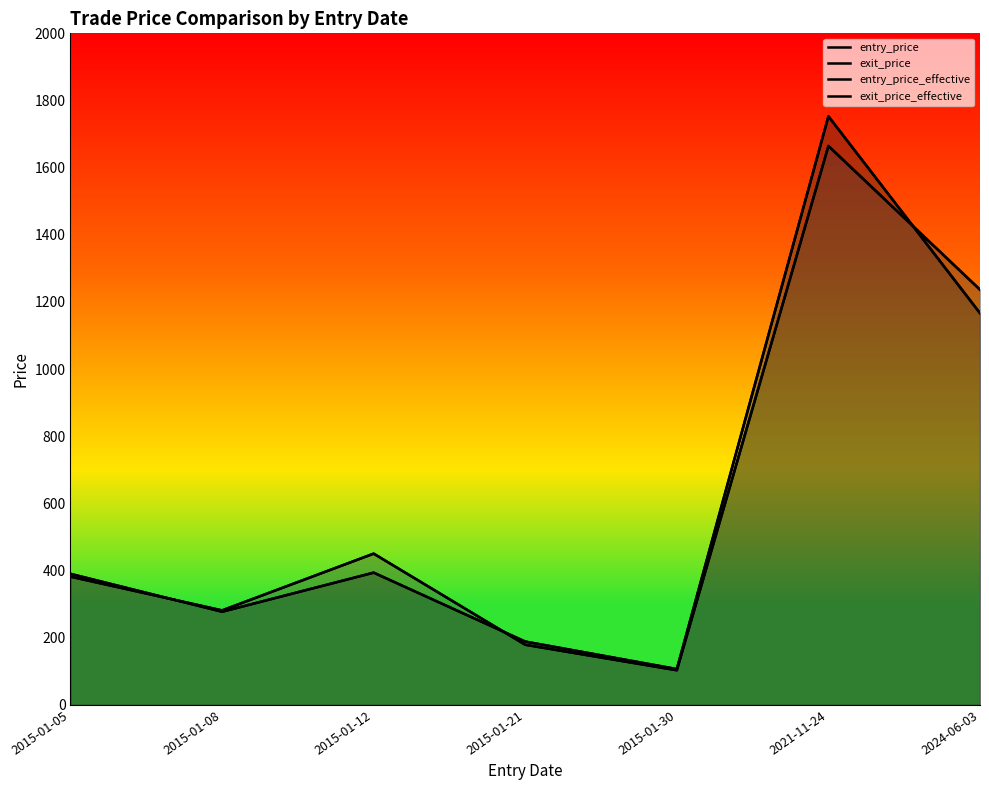

What is the sum of the exit_price values at 2024-06-03 and 2015-01-30?

1339.7